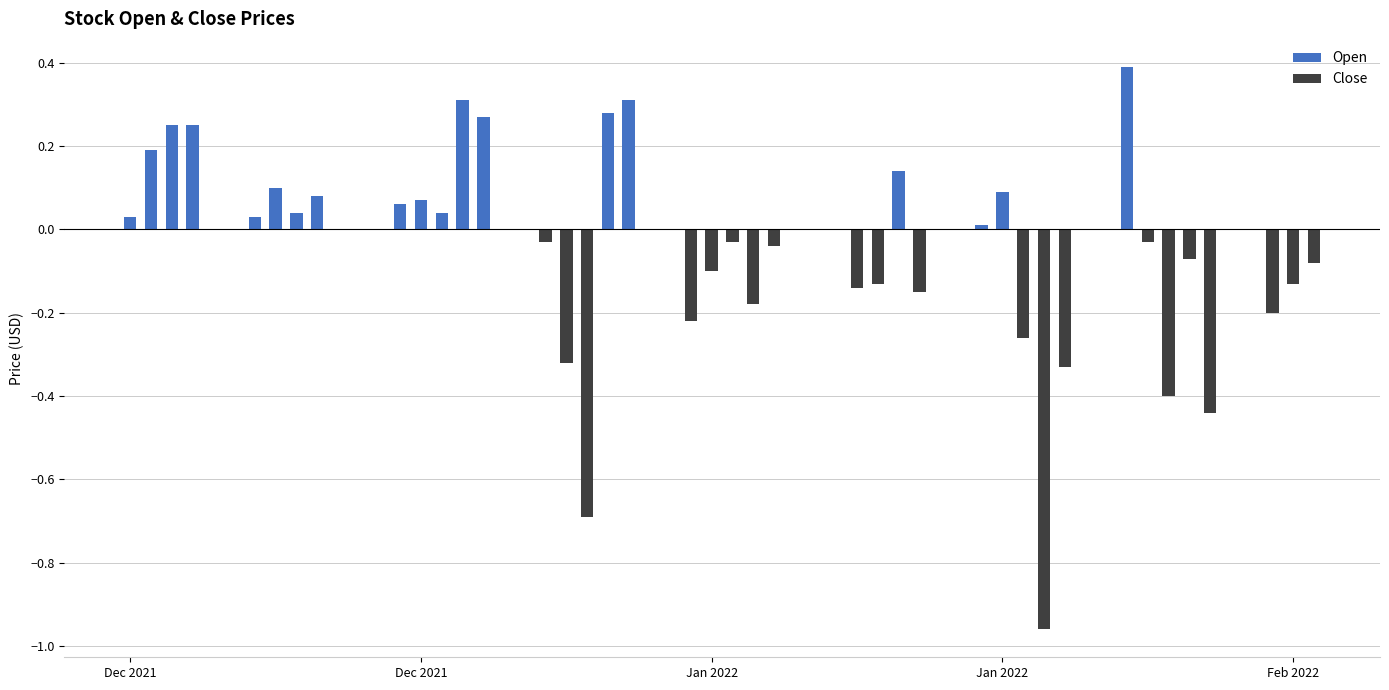

Which series has the largest total across all categories?

Open